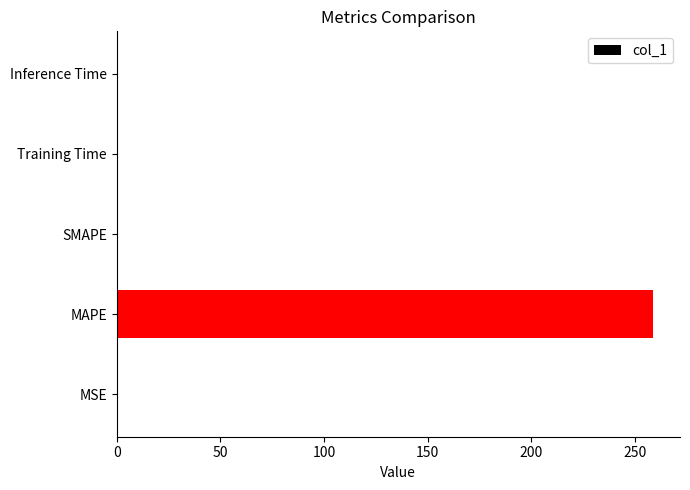

What is the sum of all values?

259.0